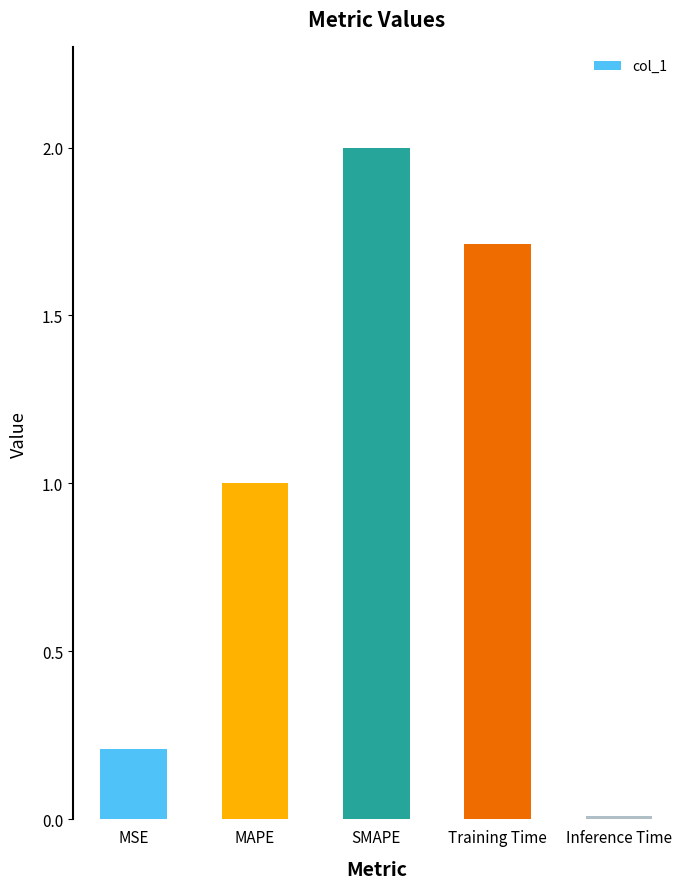

The value at SMAPE is 3.2. True or false?

False